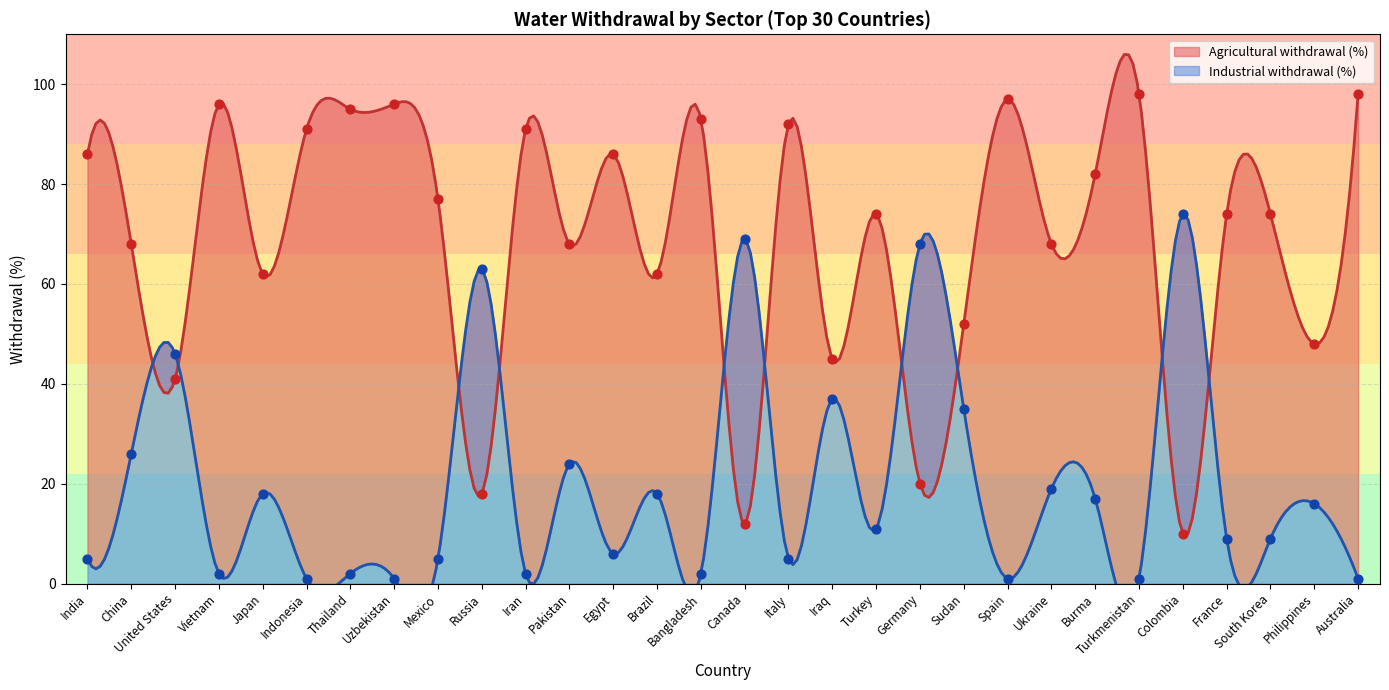

What are all the series names shown in the legend?

Agricultural withdrawal (%), Industrial withdrawal (%)